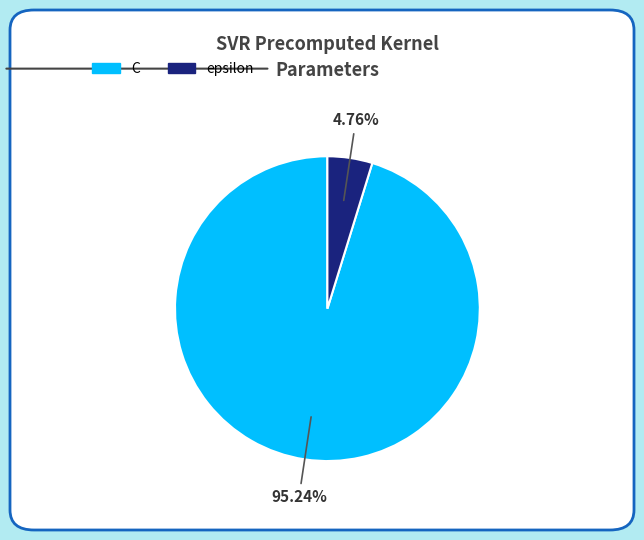

Count the number of slices in the pie.

2